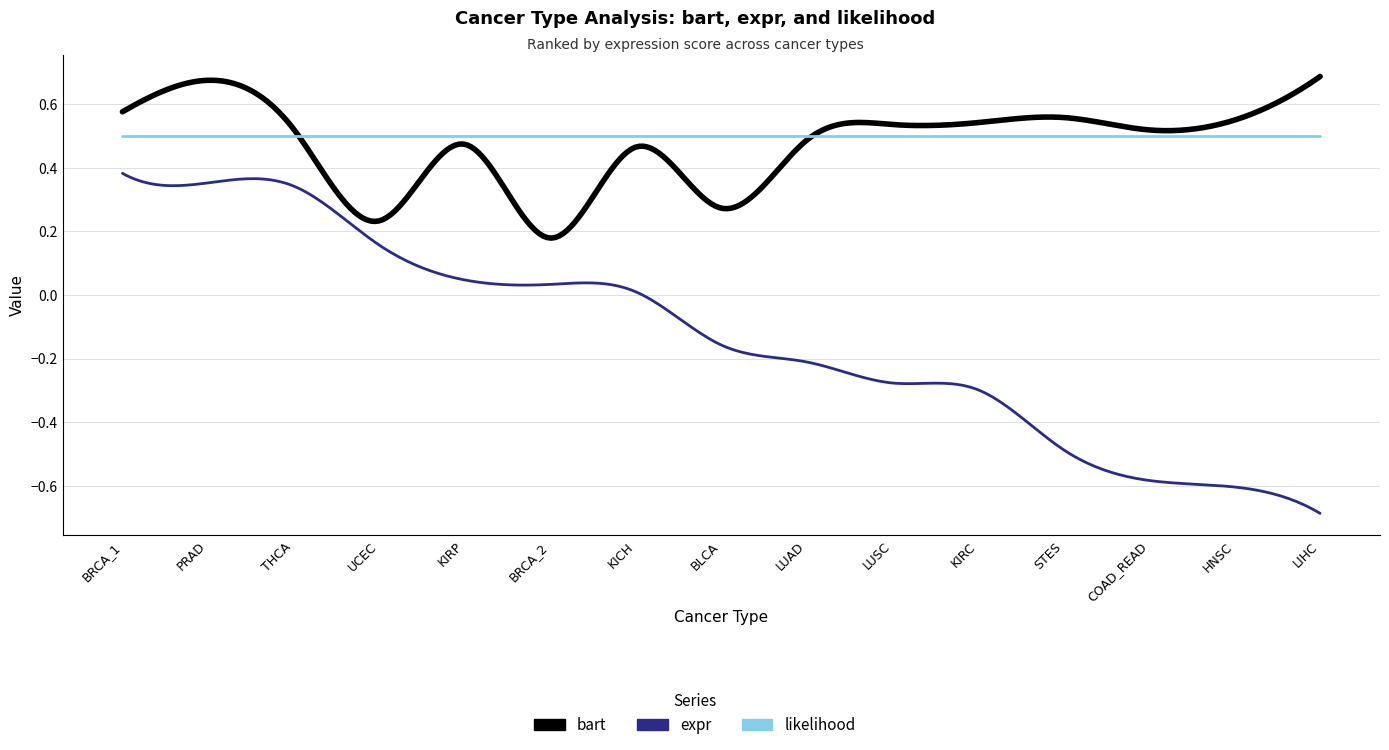

Which series has the widest spread of values?

expr